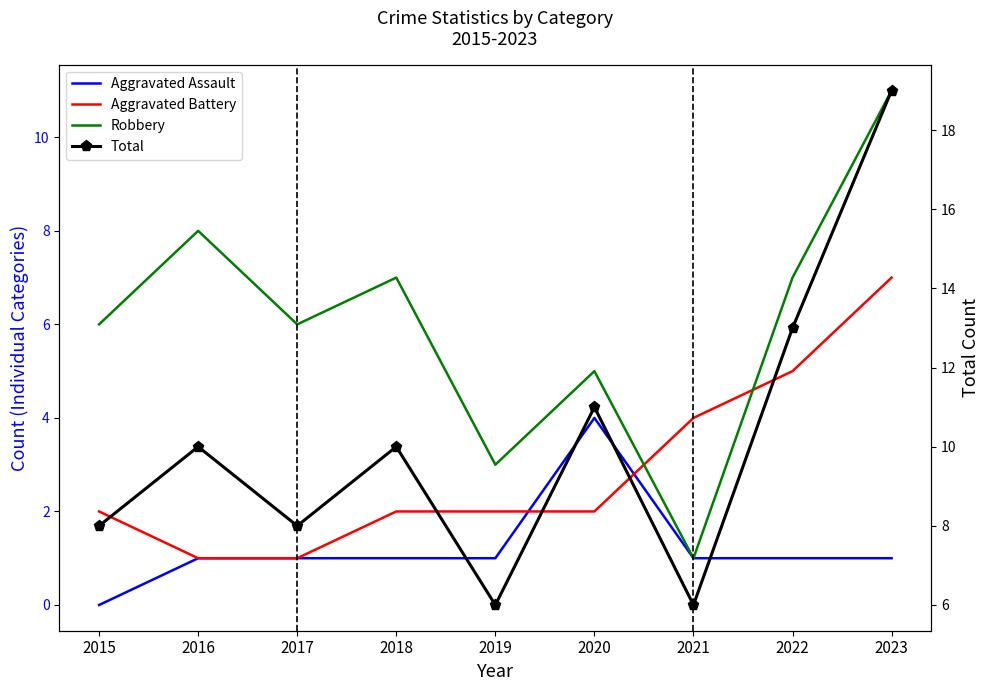

Is this an area chart (filled region under the line)?

No